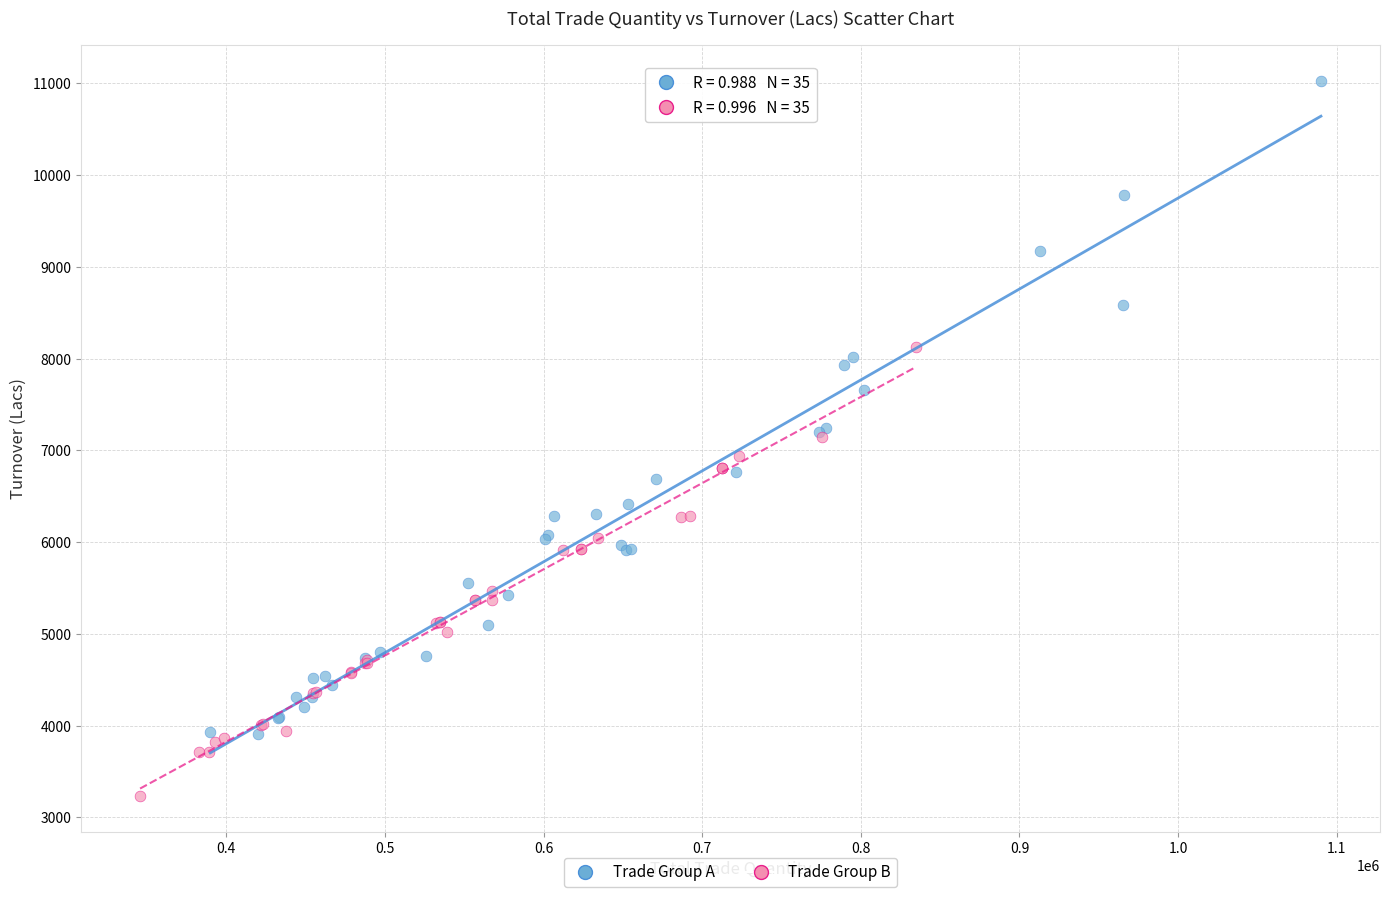

What are all the series names shown in the legend?

Trade Group A, Trade Group B